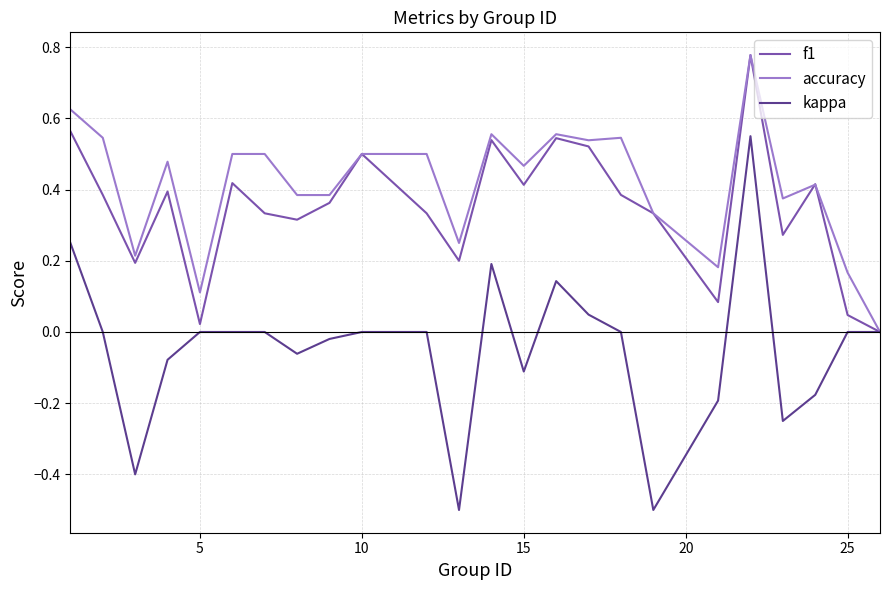

Which series has the largest total across all categories?

accuracy